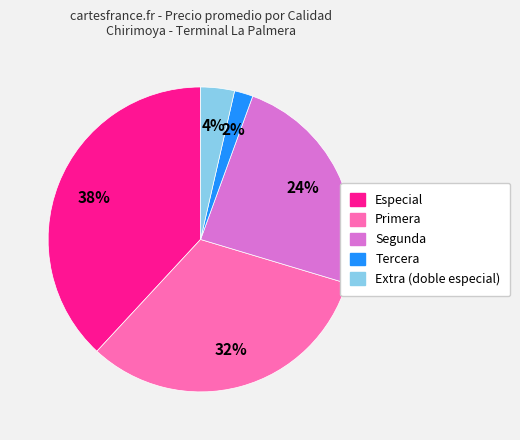

Count the number of slices in the pie.

5